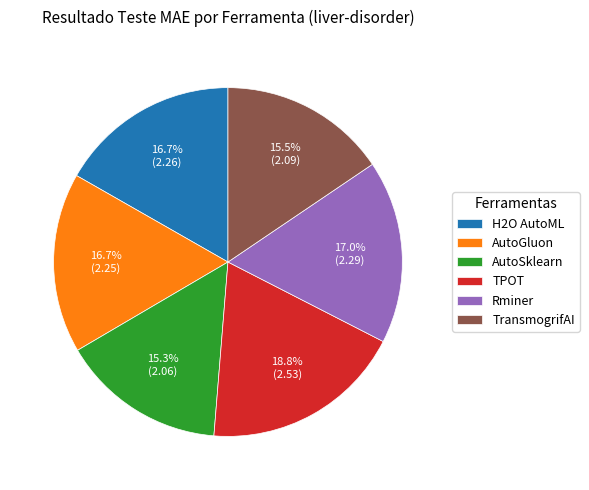

Which has a higher value, TPOT or AutoGluon?

TPOT